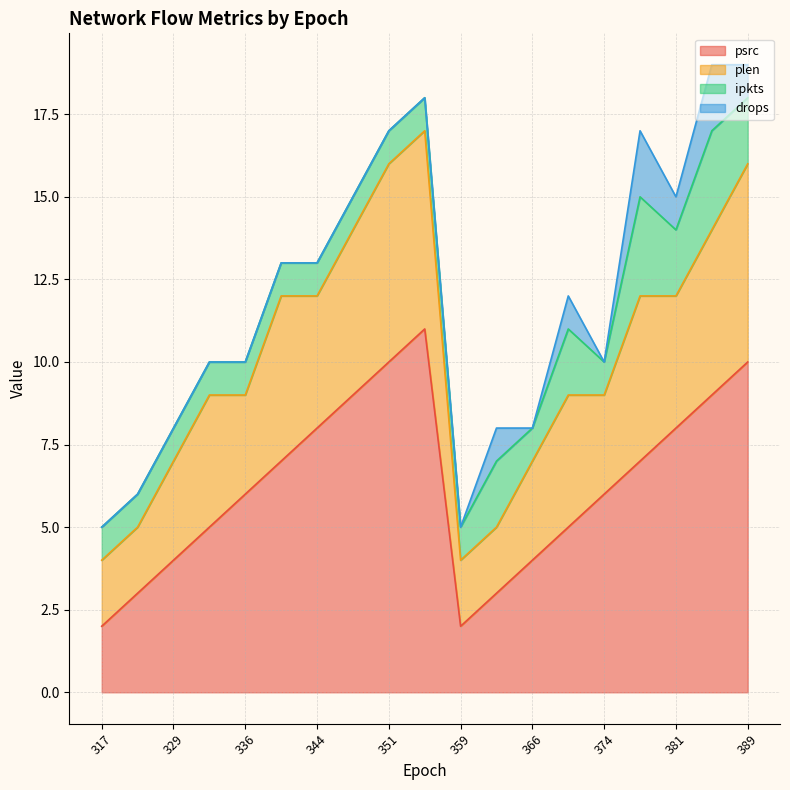

How many ipkts values are between 1 and 2?

17